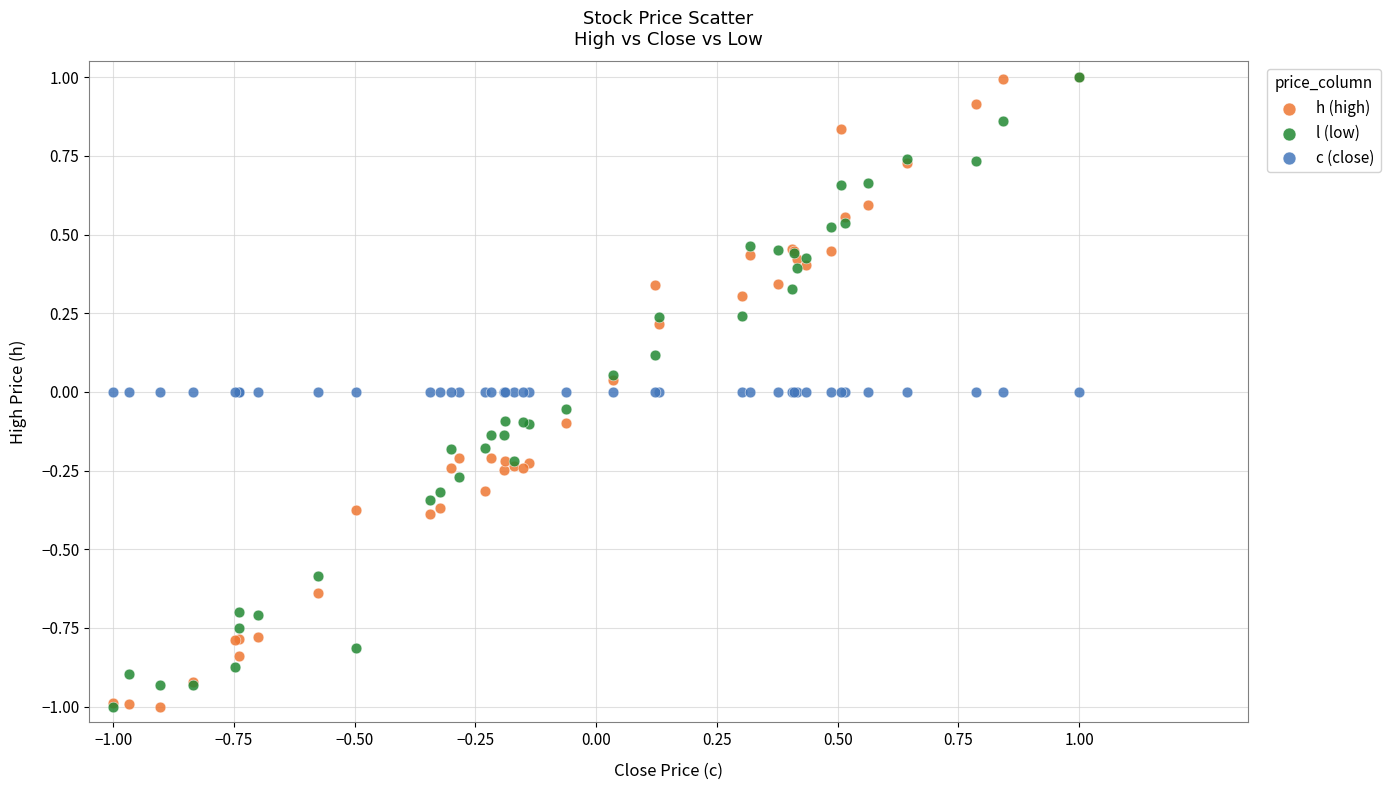

What are all the series names shown in the legend?

h (high), l (low), c (close)